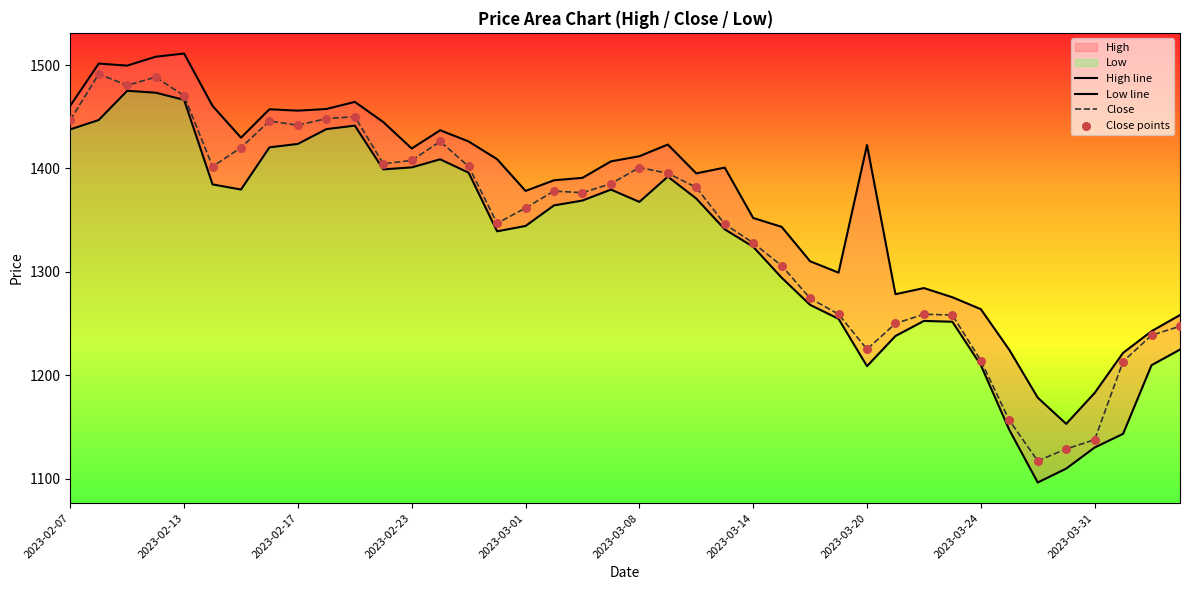

Which series contains the lowest Y value?

Low line